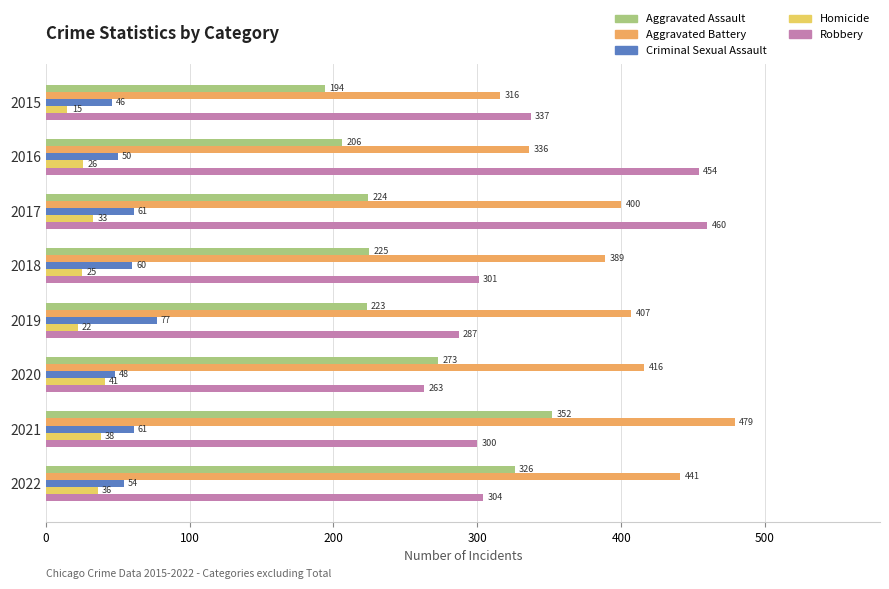

The Robbery series shows 75 at 2019. True or false?

False